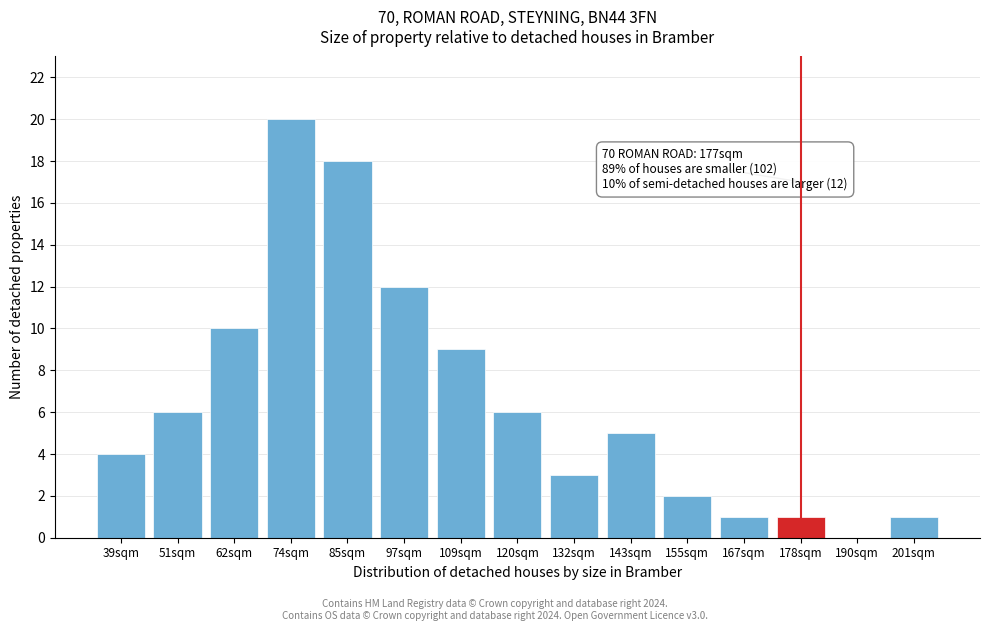

Reading left to right, transcribe all the data shown in this chart.

39sqm=4	51sqm=6	62sqm=10	74sqm=20	85sqm=18	97sqm=12	109sqm=9	120sqm=6	132sqm=3	143sqm=5	155sqm=2	167sqm=1	178sqm=1	190sqm=0	201sqm=1